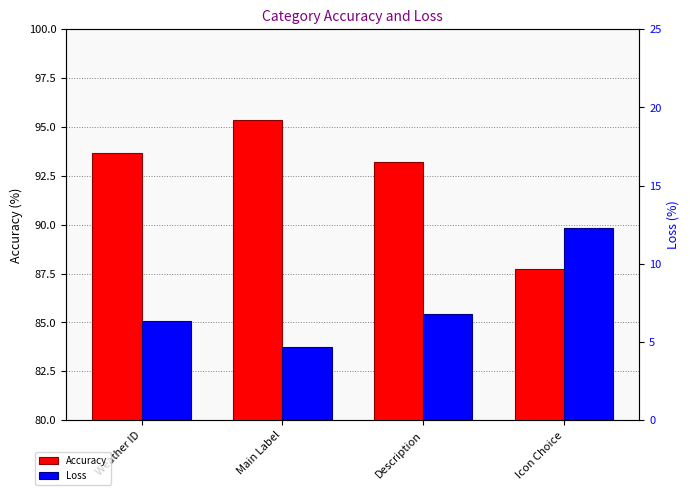

What is the average value of the Loss series?

7.5